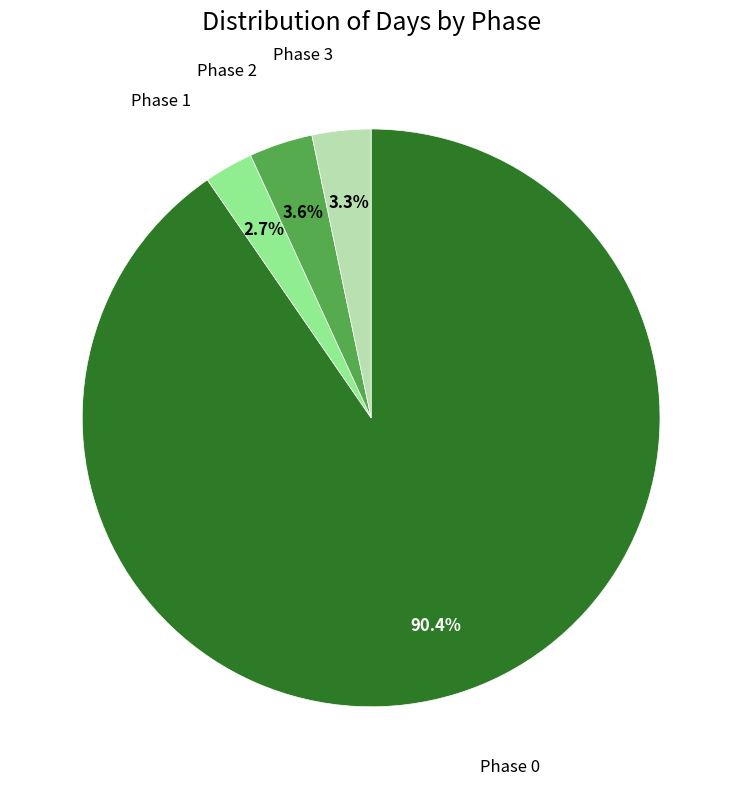

To the nearest percent, what percentage of the pie is Phase 0?

90%